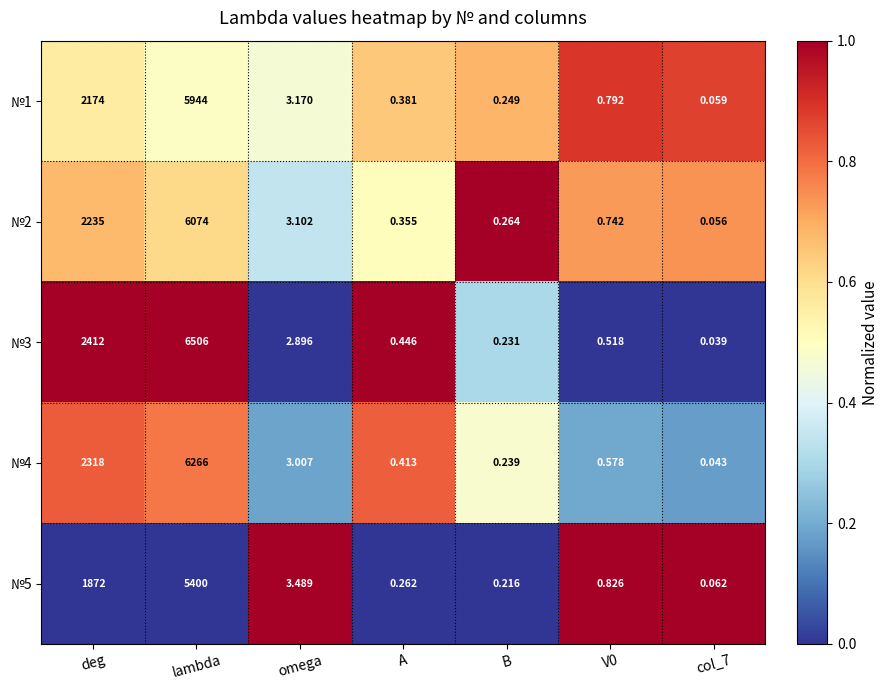

Which category has the highest value across all series?

lambda